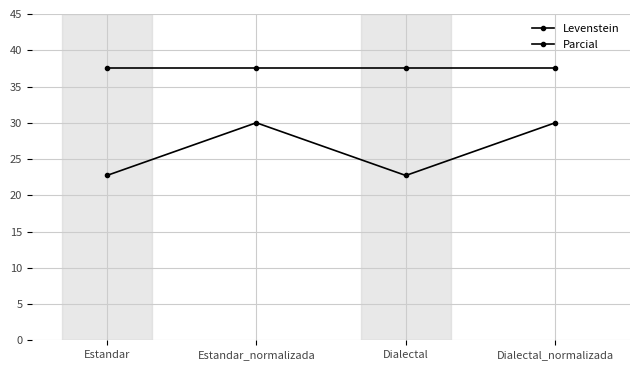

How many lines are shown in the chart?

2